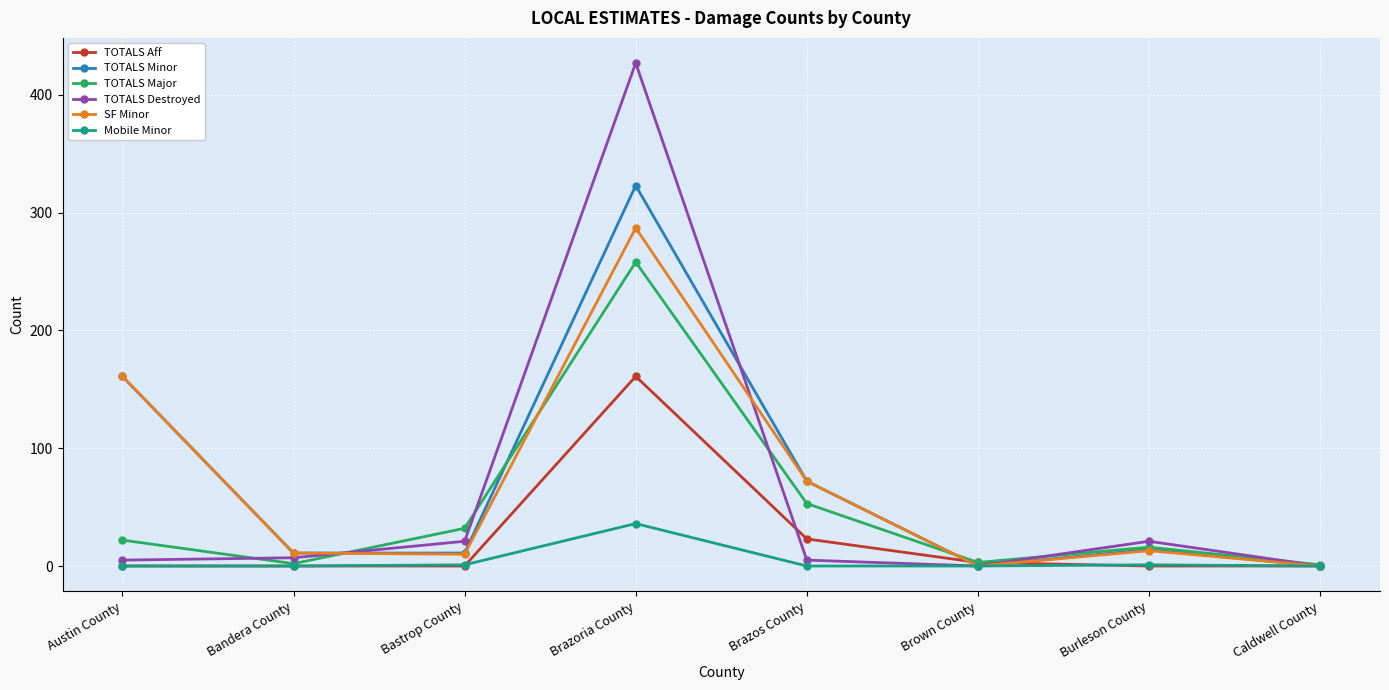

Is it true that TOTALS Aff equals 0 at Austin County?

True